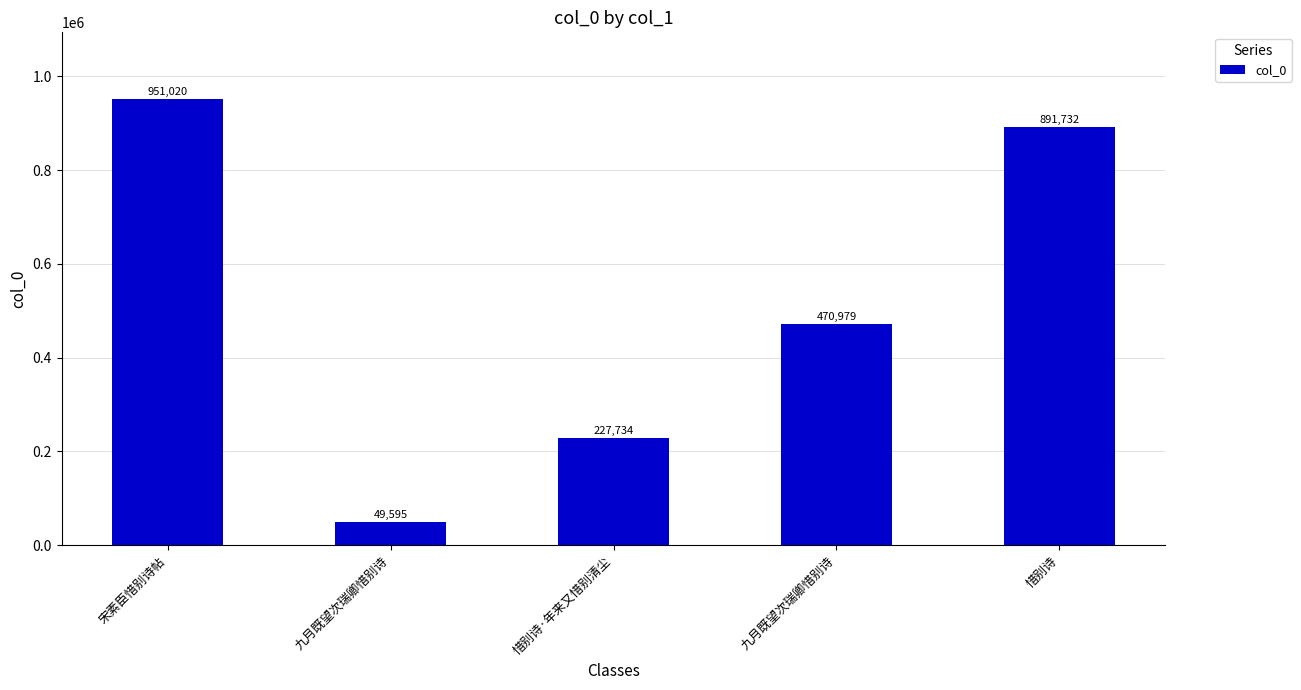

What is the sum of the values at 宋素臣惜别诗帖 and 九月既望次瑞卿惜别诗?

1000615